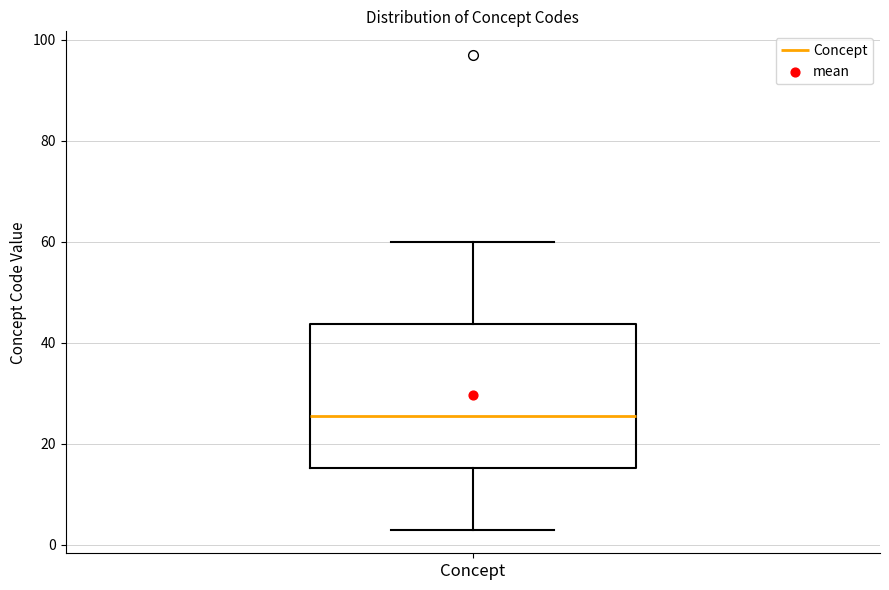

Where does the upper whisker of the box for Concept end on the y-axis? The values are not printed on the chart, so give them approximately, as read against the axis.

60